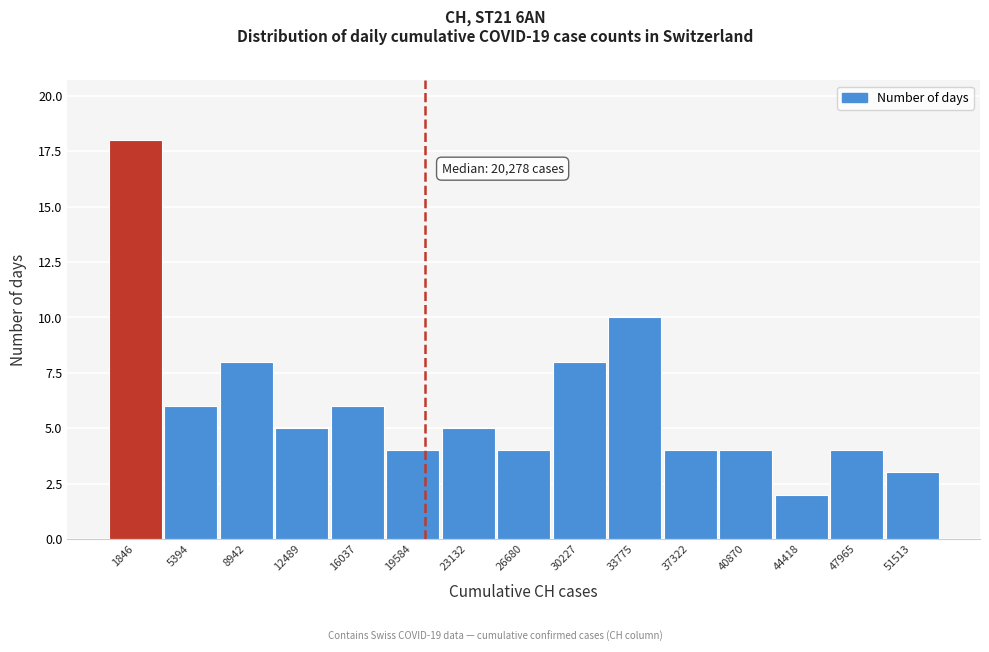

Which range on the x-axis has the tallest bar?

0 to 3500